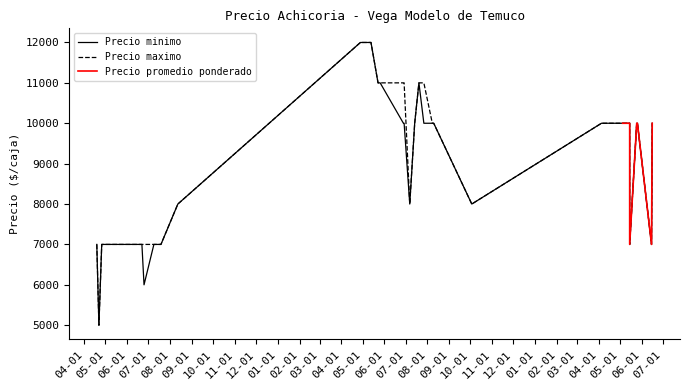

Does the chart have visible grid lines?

No